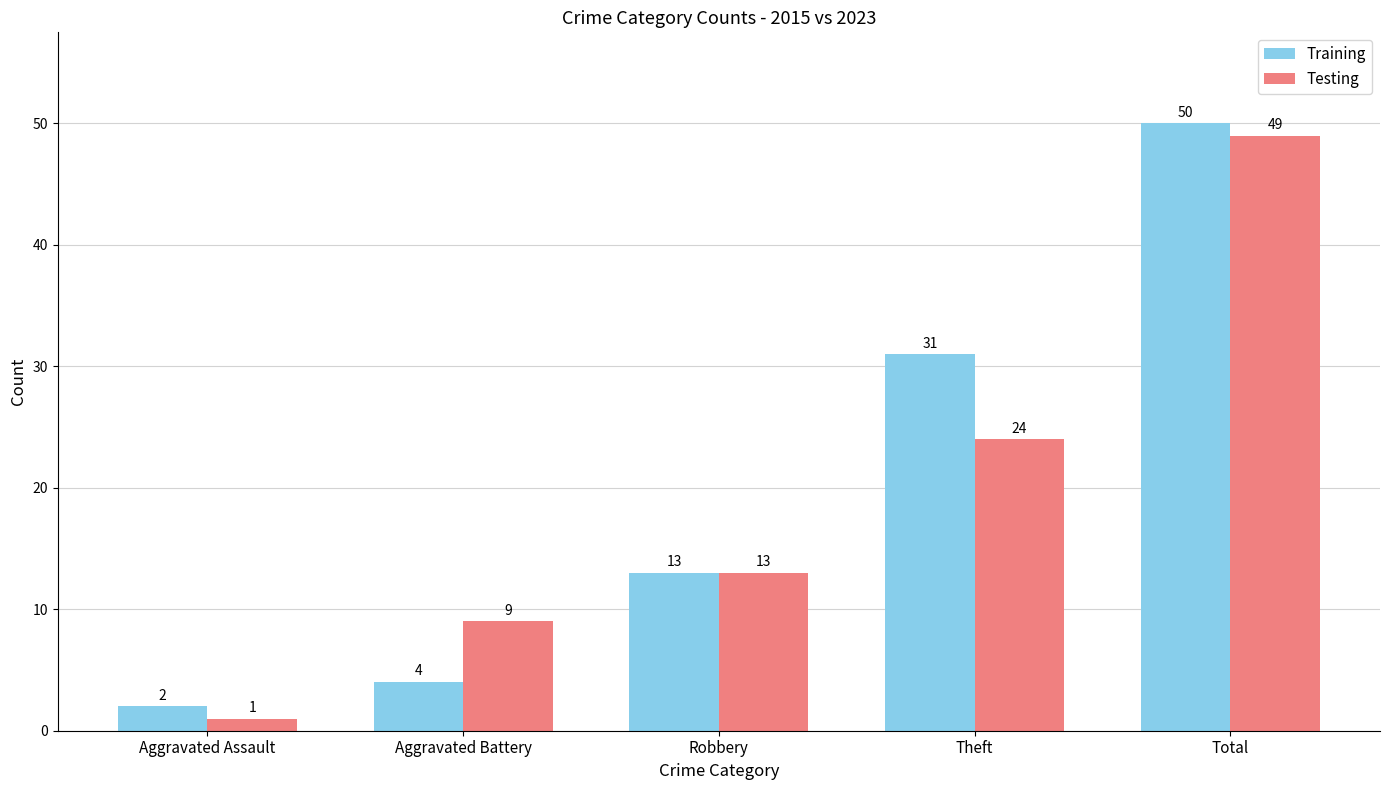

How many data points in Training are less than 13?

2